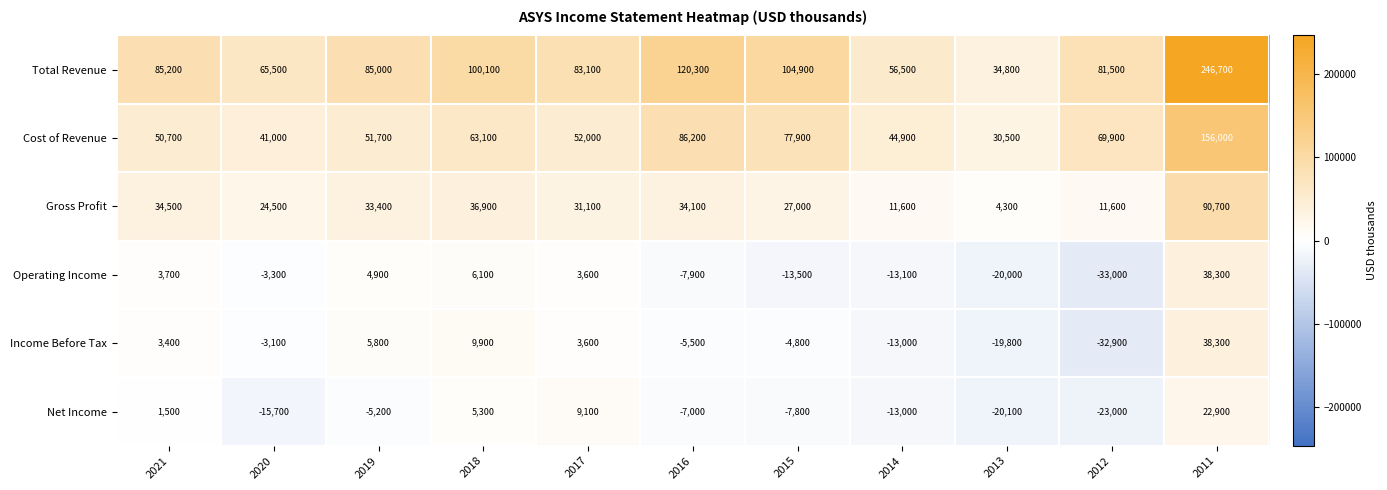

Is it true that Gross Profit equals 4300 at 2013?

True